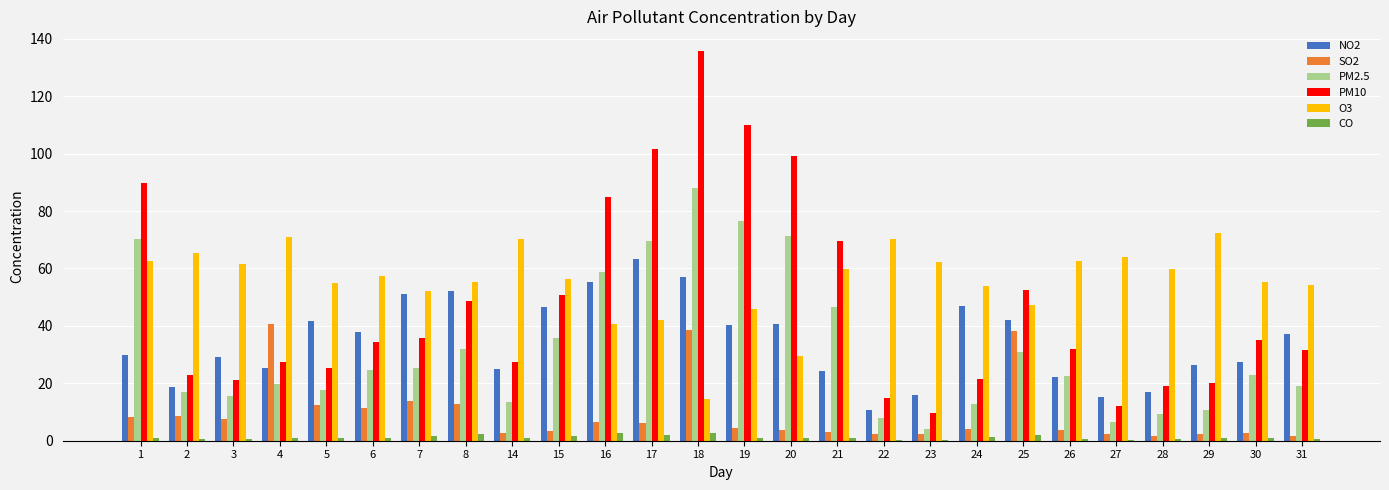

Which series has the widest spread of values?

PM10